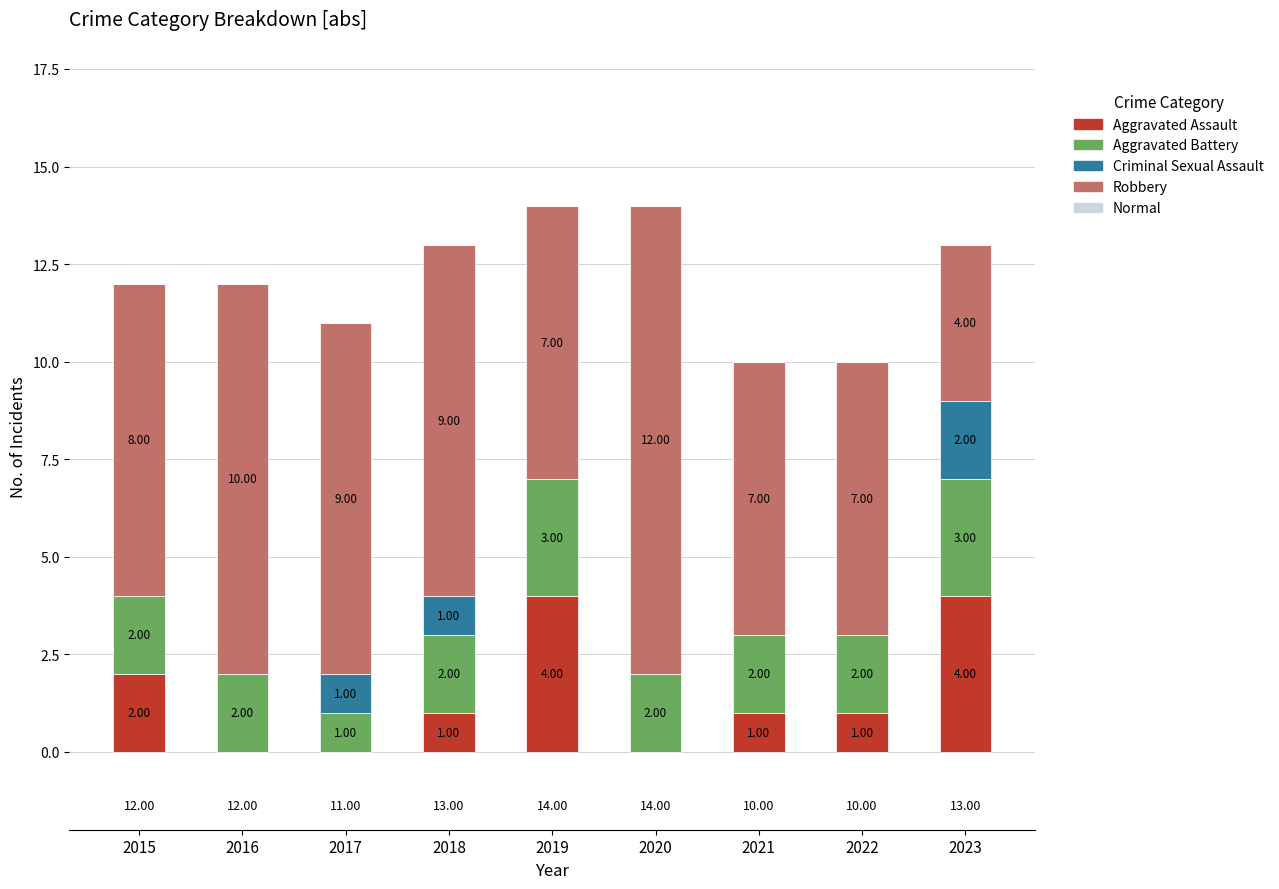

True or false: Criminal Sexual Assault has a value of 1 at 2022.

False